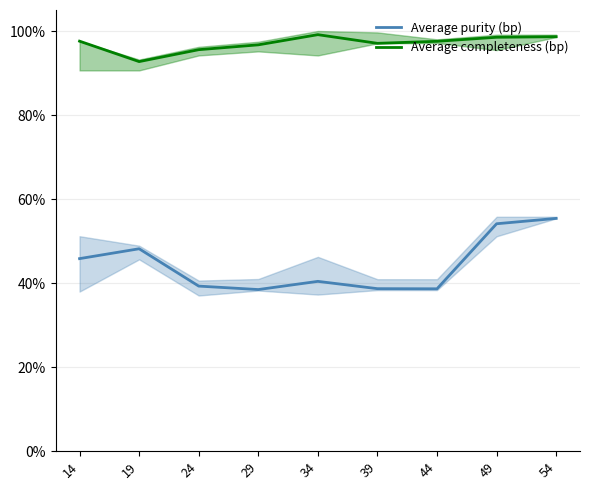

True or false: Average purity (bp) and Average completeness (bp) intersect in this chart.

False